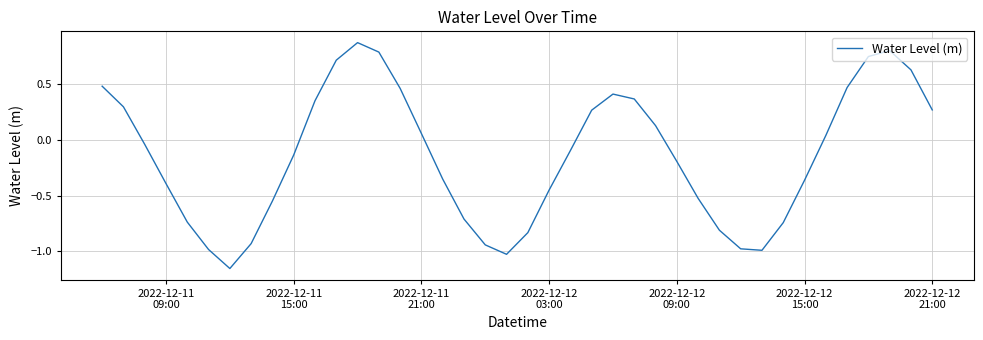

What is the sum of all values?

-5.8